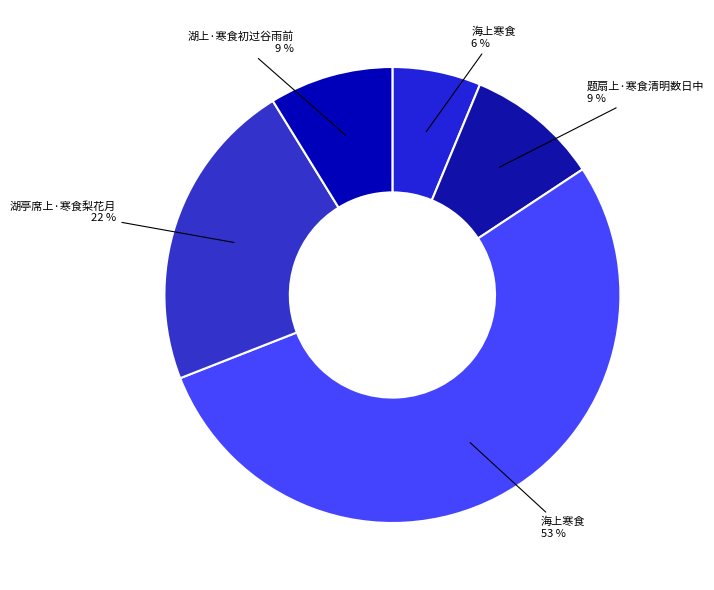

Count the number of slices in the pie.

5